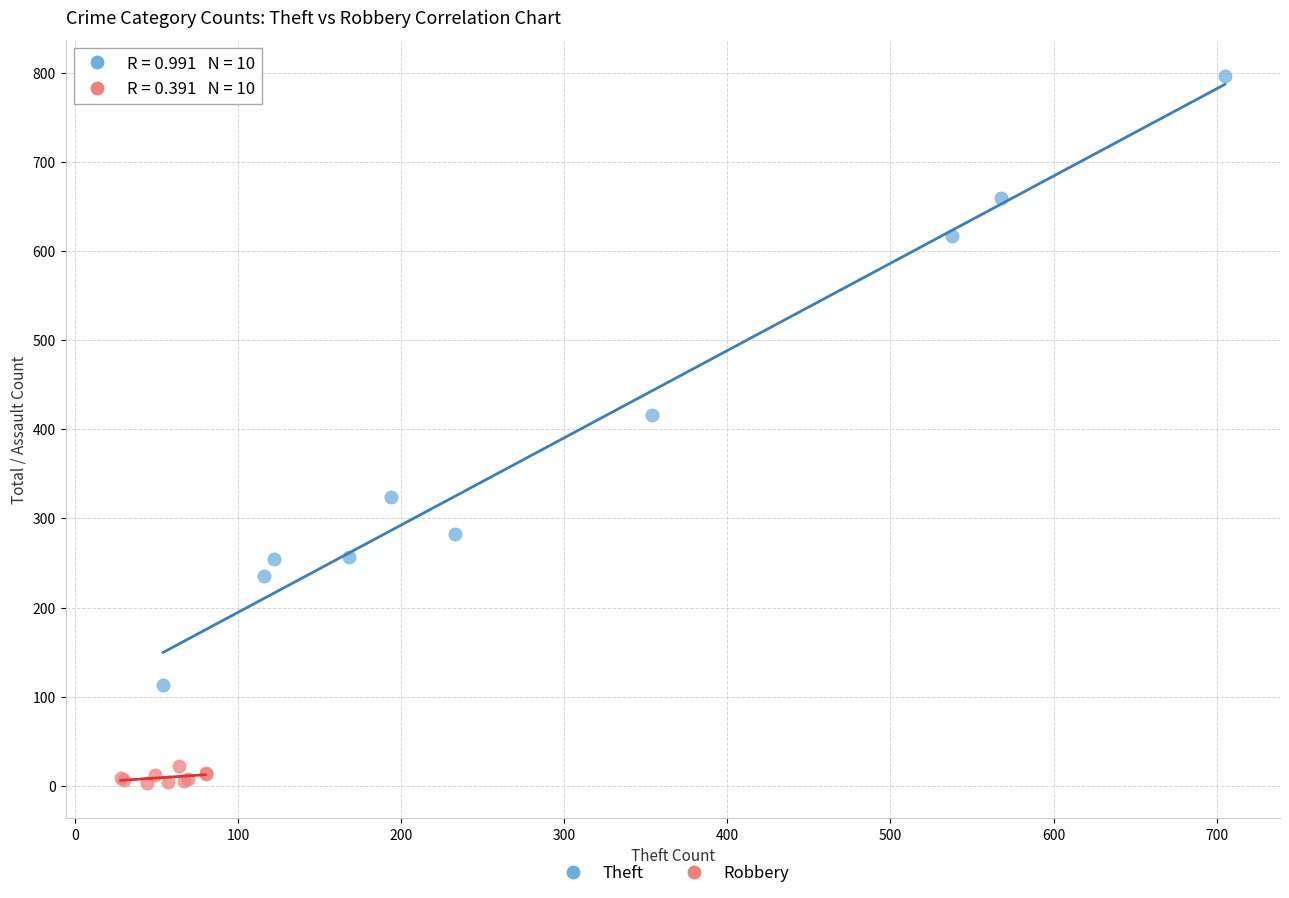

Which series contains the lowest Y value?

Robbery